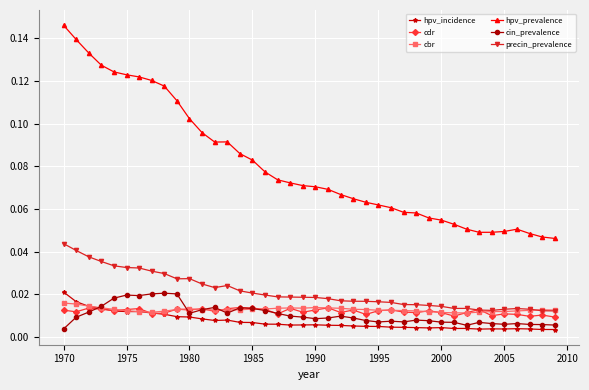

At how many categories does at least one series exceed 0?

40